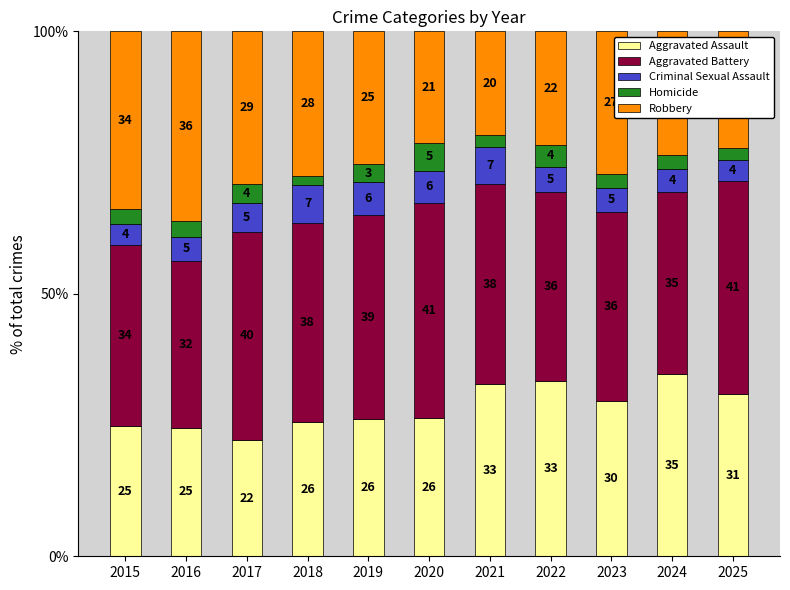

What are all the series names shown in the legend?

Aggravated Assault, Aggravated Battery, Criminal Sexual Assault, Homicide, Robbery